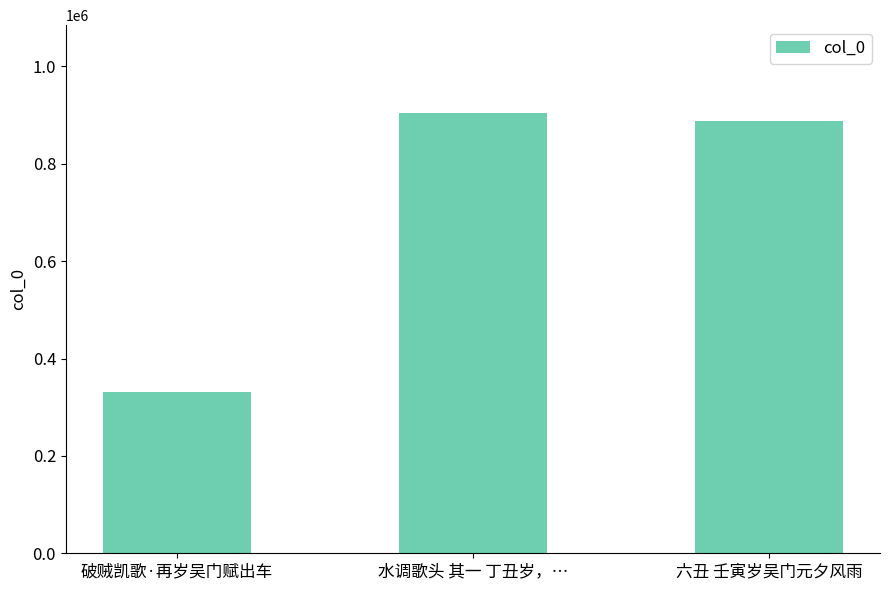

Approximately how many times larger is the value at 六丑 壬寅岁吴门元夕风雨 compared to 水调歌头 其一 丁丑岁，…?

1.0